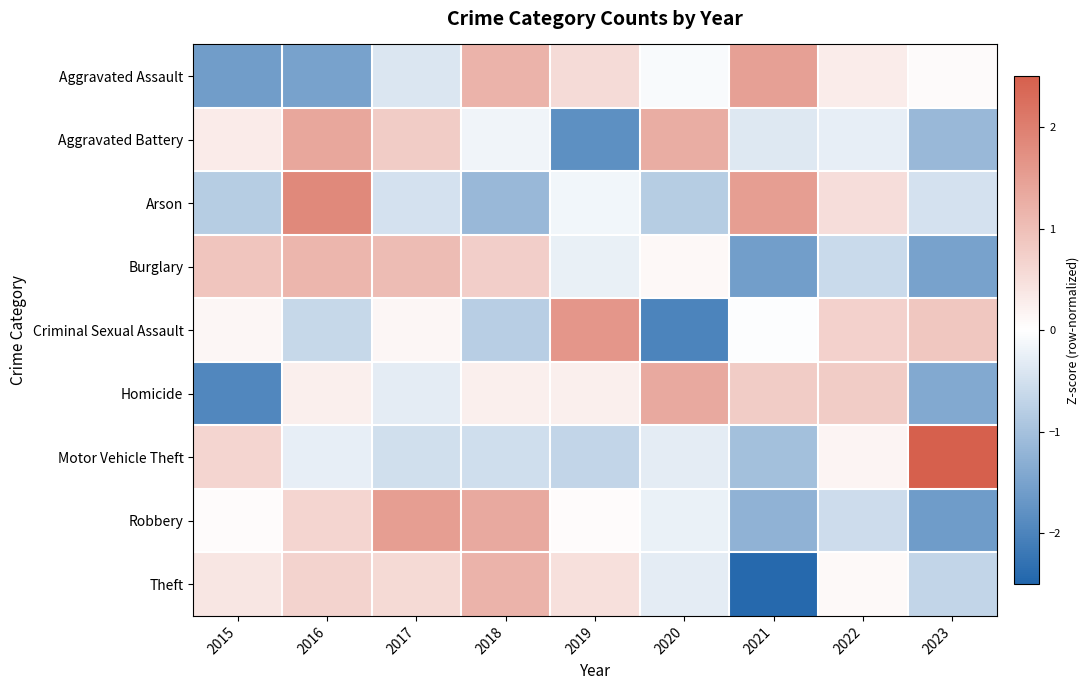

Which category has the highest value across all series?

2023